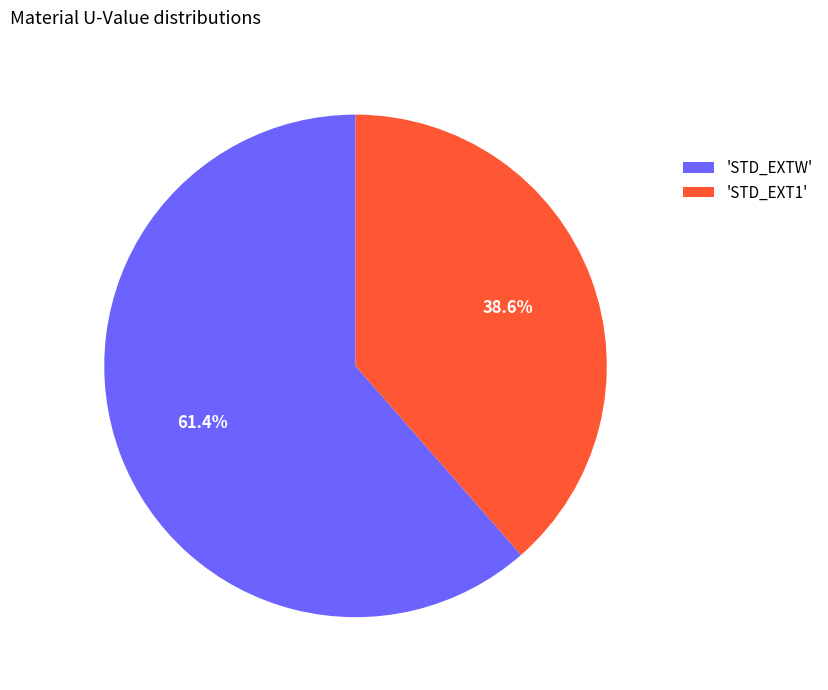

Which category has the biggest portion of the pie?

'STD_EXTW'